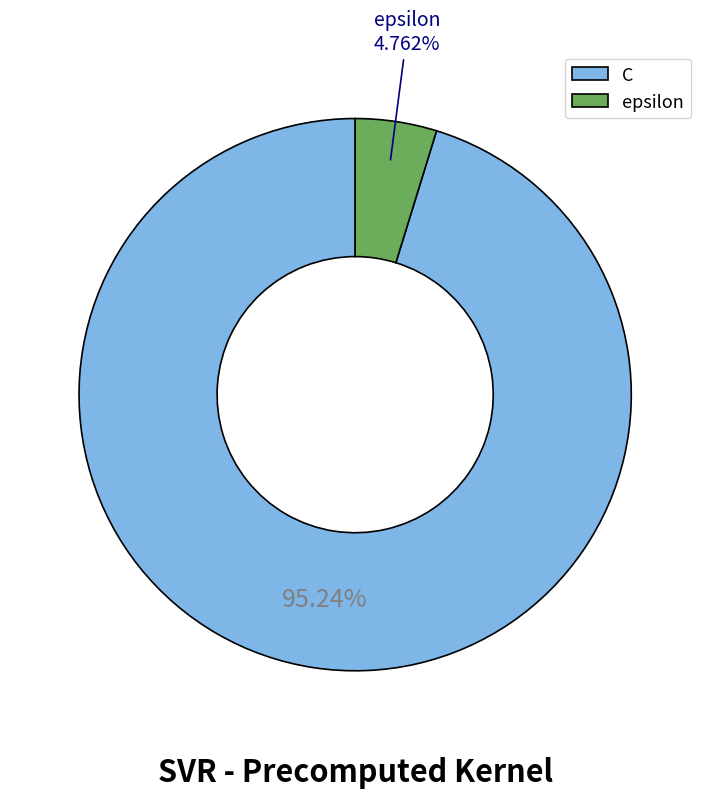

Combined, do epsilon and C account for over 50%?

Yes